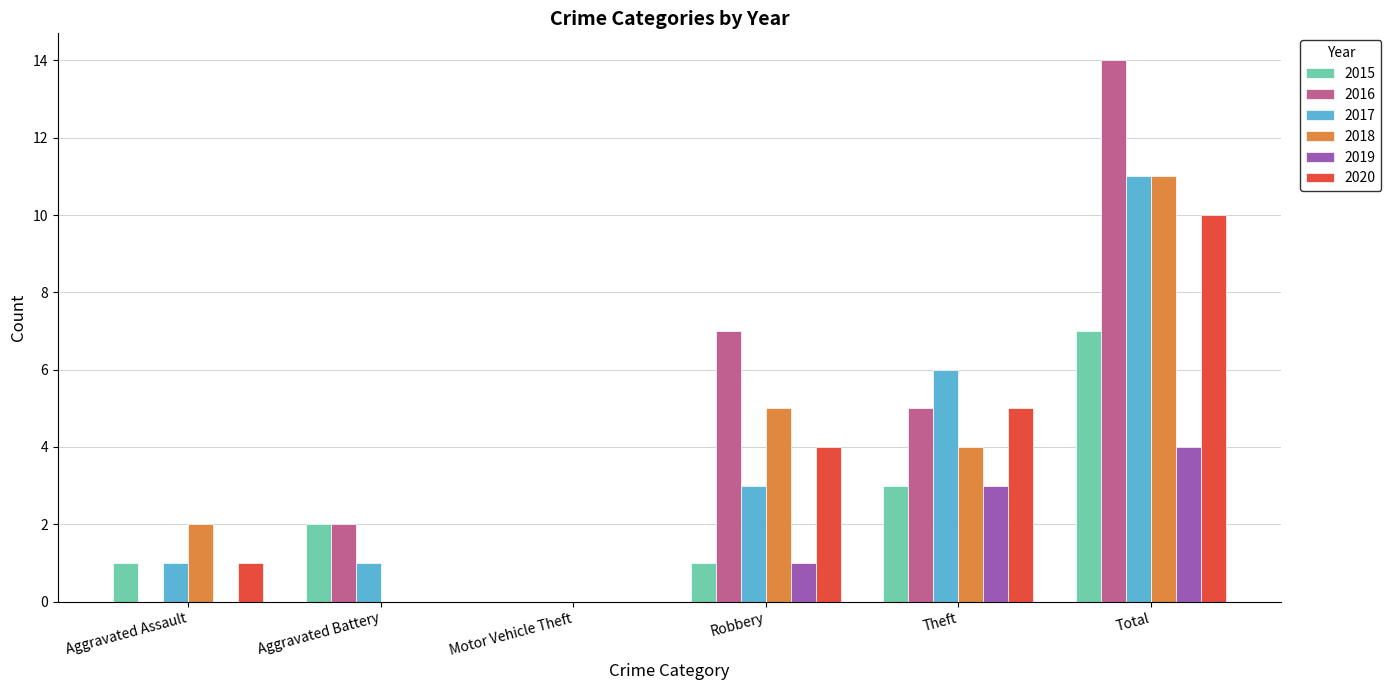

What is the sum of all 2017 values?

22